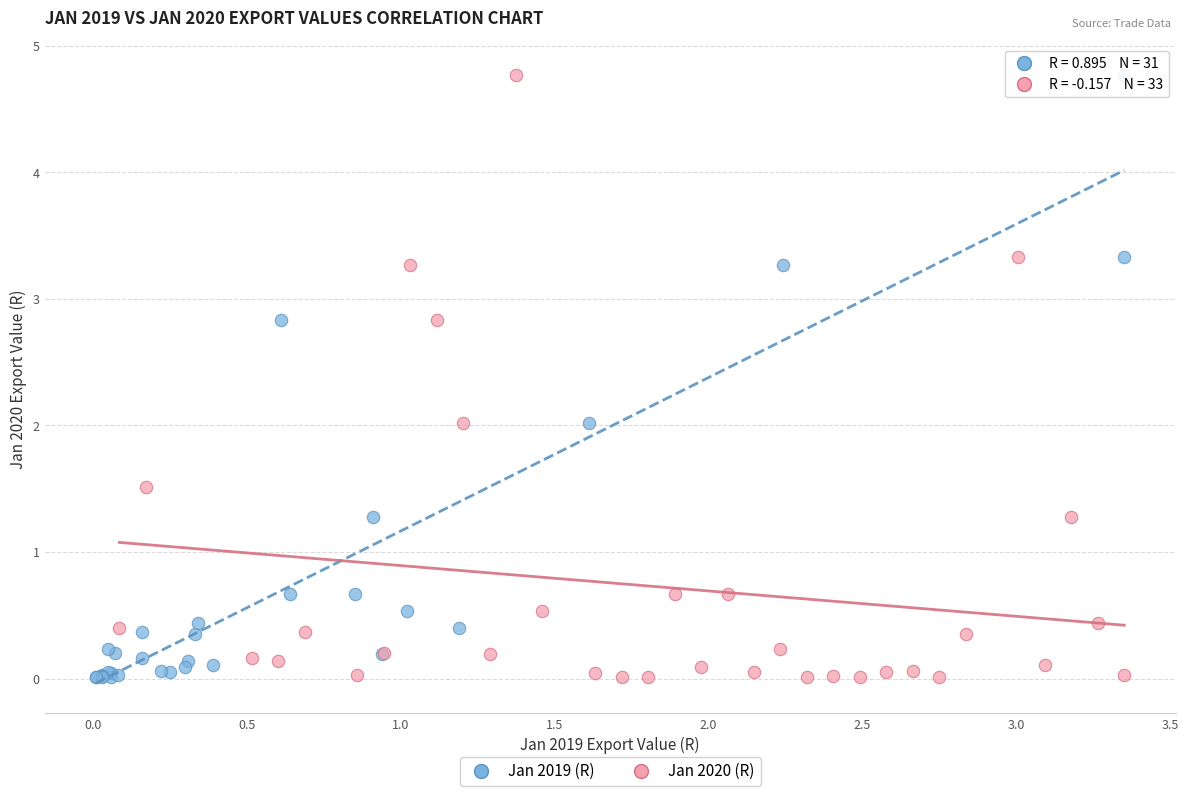

What are all the series names shown in the legend?

Jan 2019 (R), Jan 2020 (R)